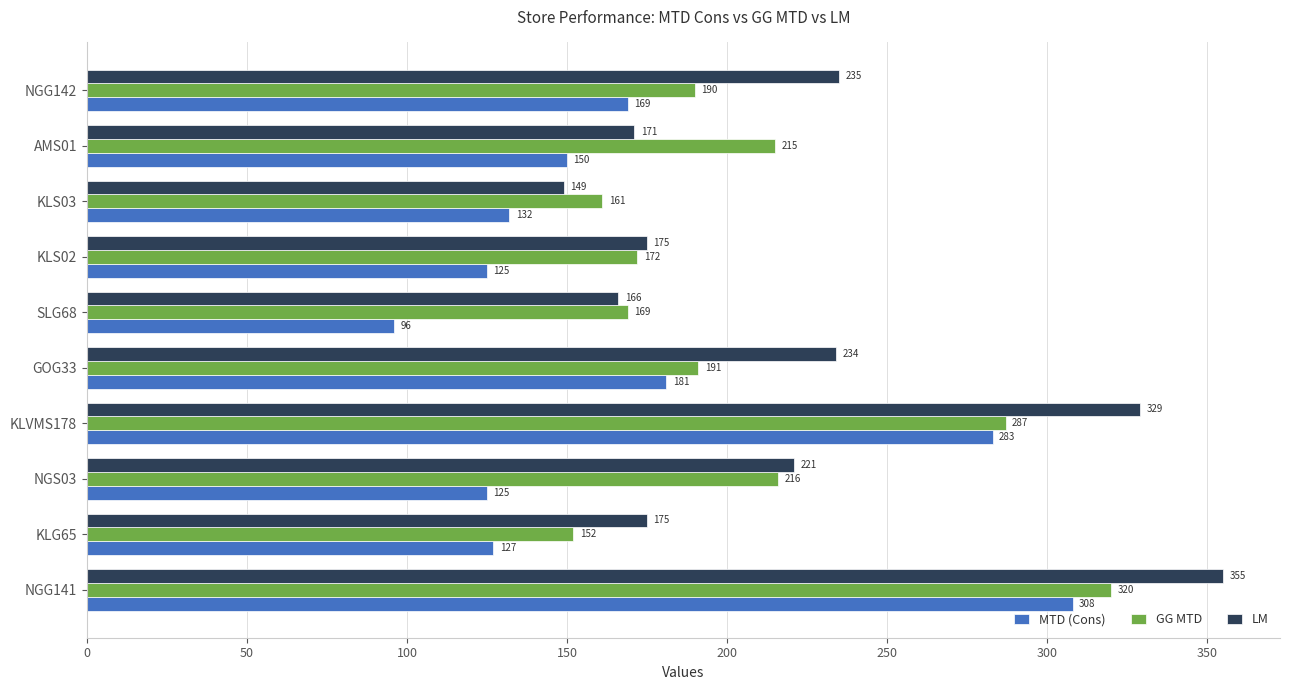

How many data points in GG MTD are less than 191?

5